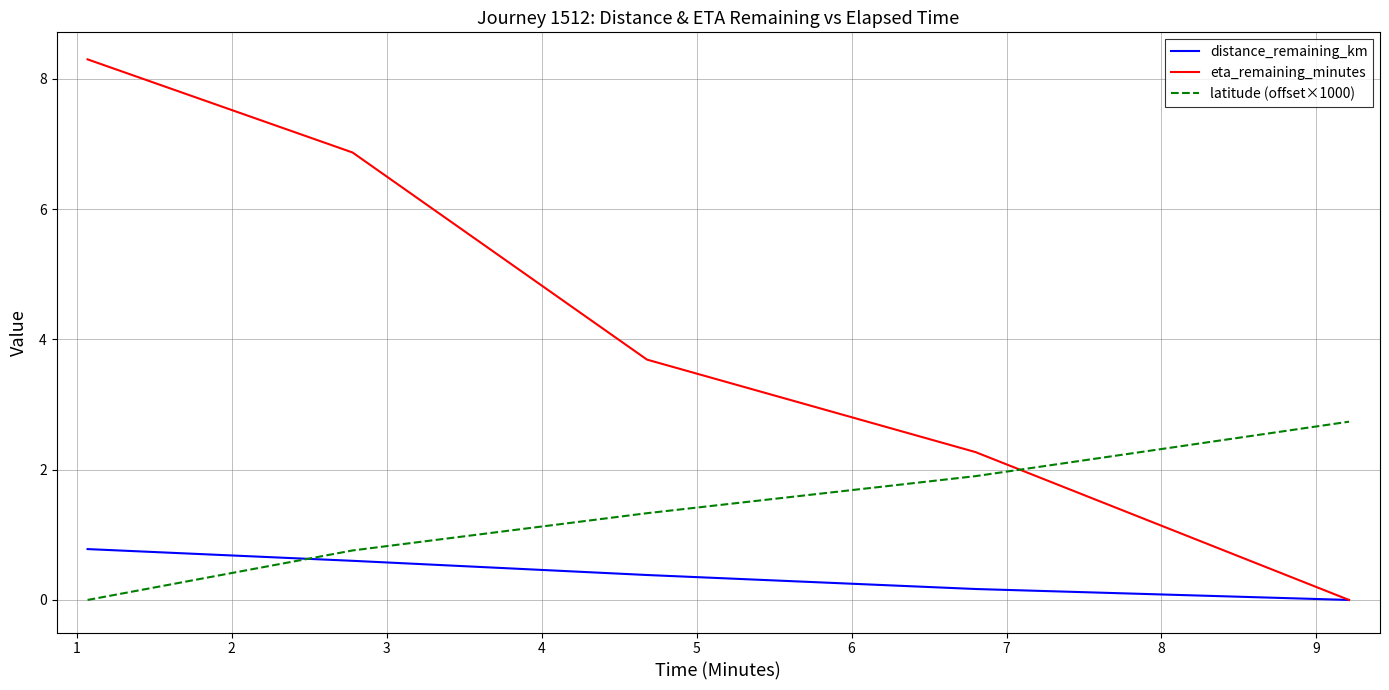

Which series has the widest spread of values?

eta_remaining_minutes